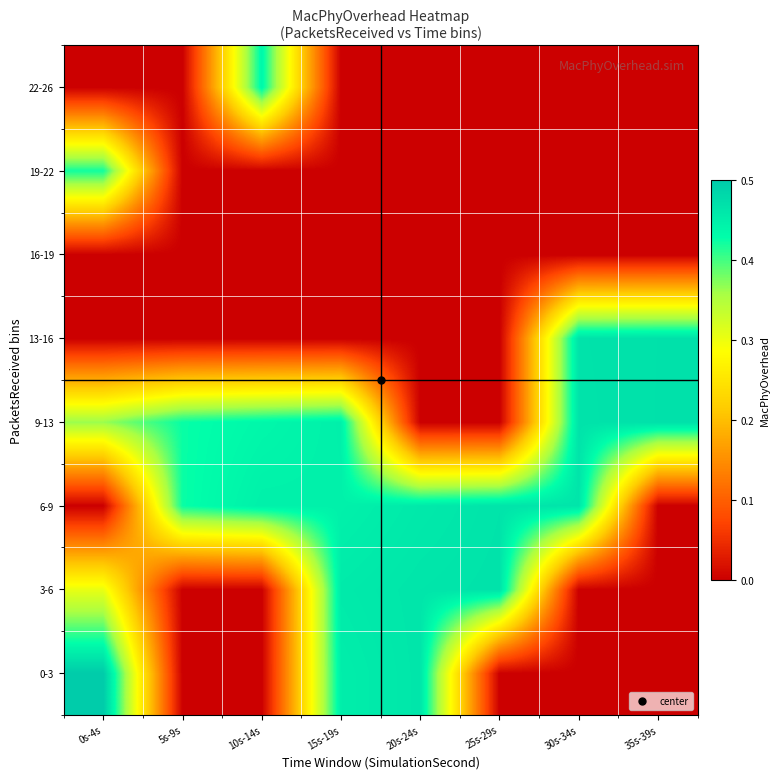

Rank the series by their maximum value, from lowest to highest.

16-19, 19-22, 22-26, 6-9, 3-6, 13-16, 9-13, 0-3